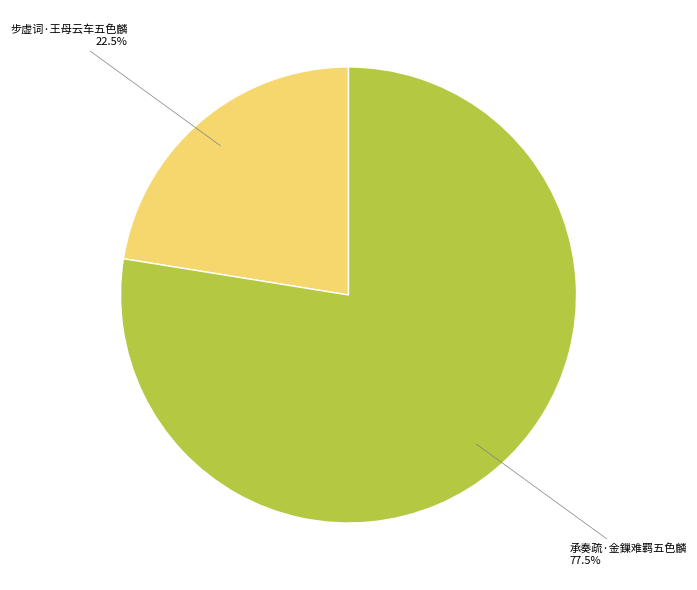

What is the majority slice?

承奏疏·金鏁难羁五色麟